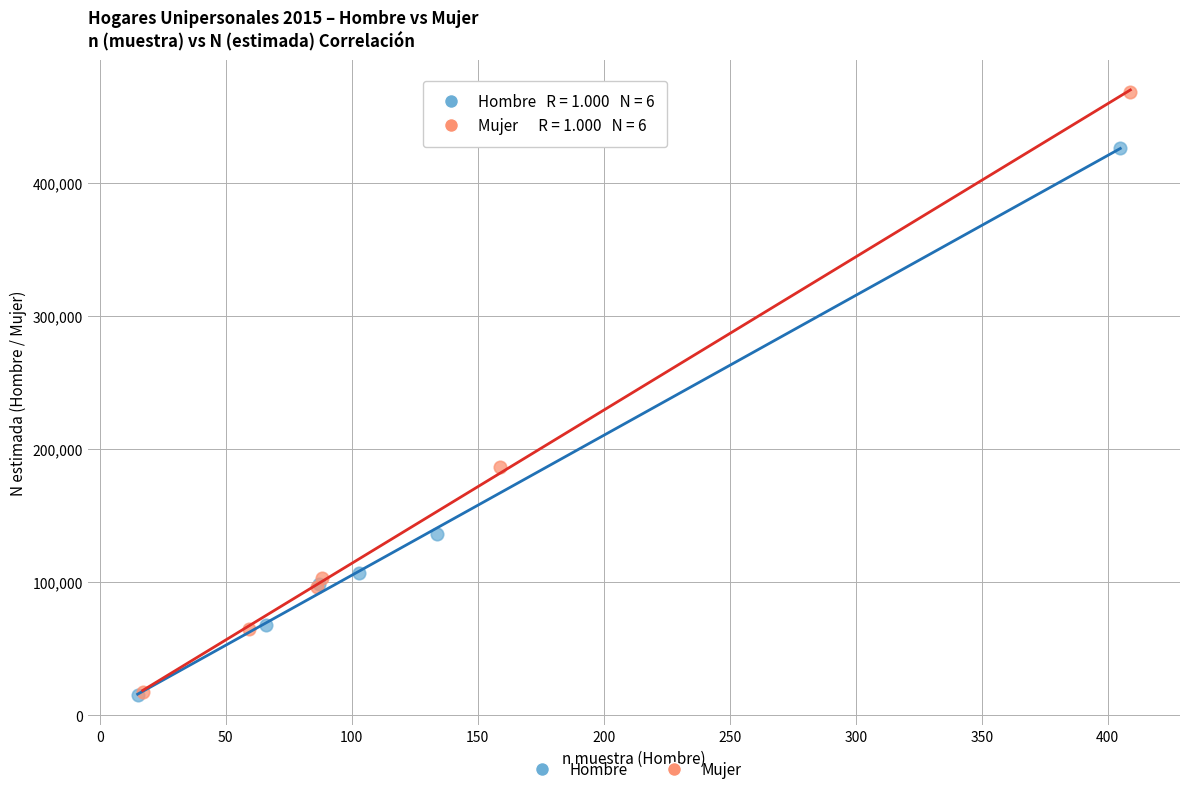

Which series reaches the maximum Y coordinate?

Mujer